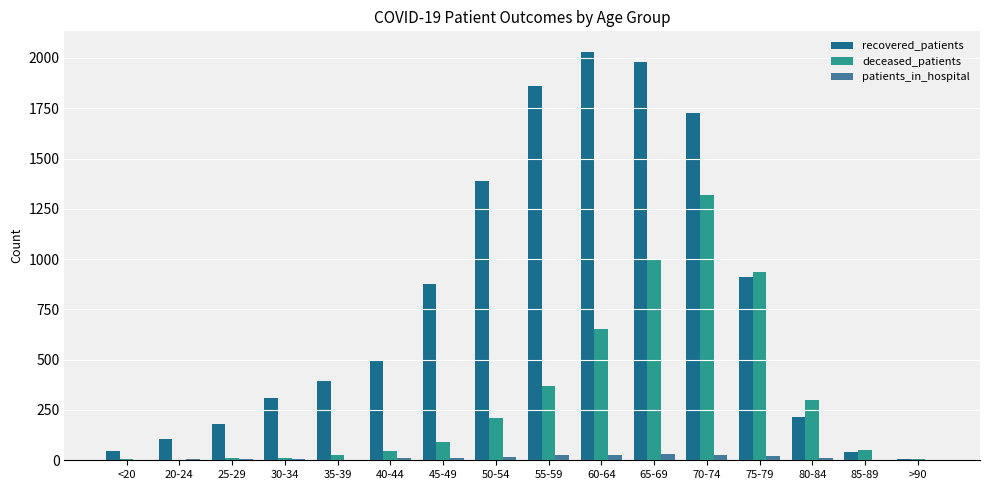

Between 35-39 and 75-79, which series saw the biggest shift?

deceased_patients